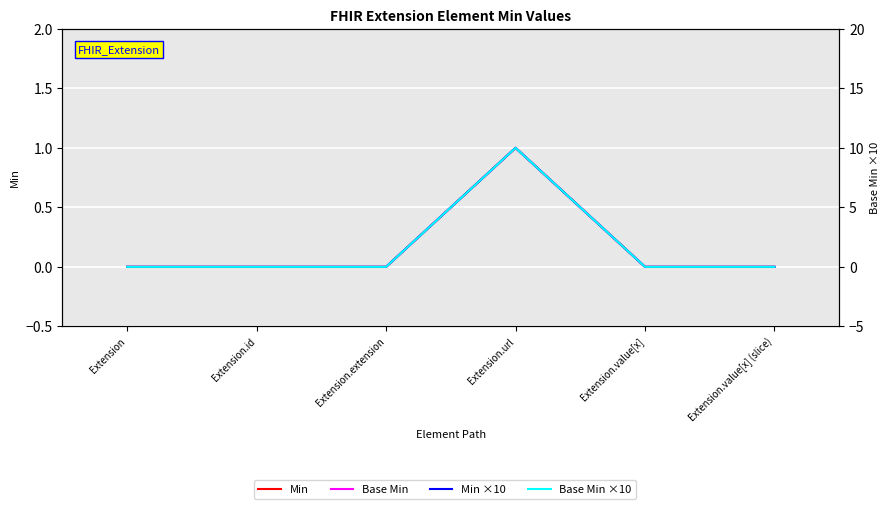

Reading right to left, what are all the values shown in this chart?

Min: Extension.value[x] (slice)=0	Extension.value[x]=0	Extension.url=1	Extension.extension=0	Extension.id=0	Extension=0
Base Min: Extension.value[x] (slice)=0	Extension.value[x]=0	Extension.url=1	Extension.extension=0	Extension.id=0	Extension=0
Min ×10: Extension.value[x] (slice)=0	Extension.value[x]=0	Extension.url=10	Extension.extension=0	Extension.id=0	Extension=0
Base Min ×10: Extension.value[x] (slice)=0	Extension.value[x]=0	Extension.url=10	Extension.extension=0	Extension.id=0	Extension=0